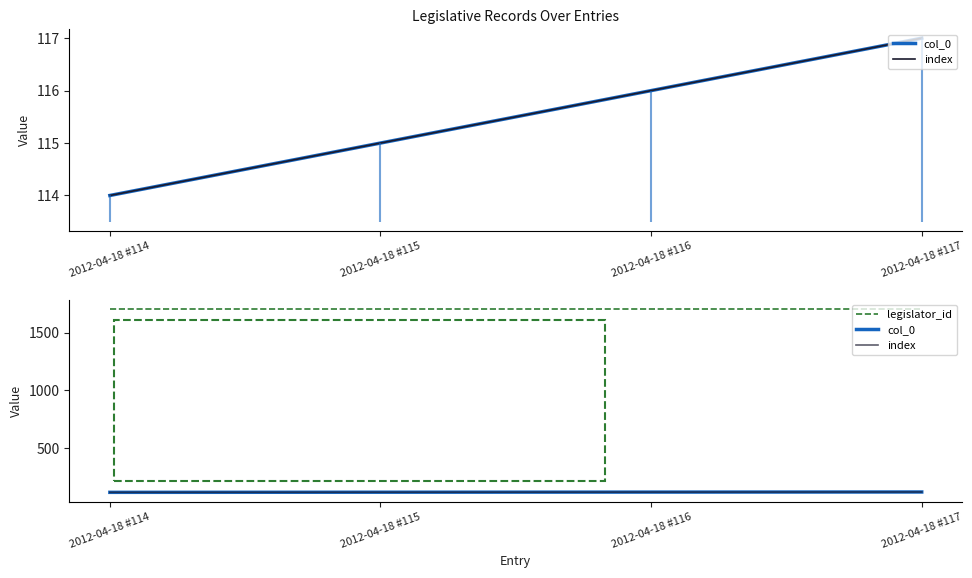

Which series has the largest range (max minus min)?

col_0